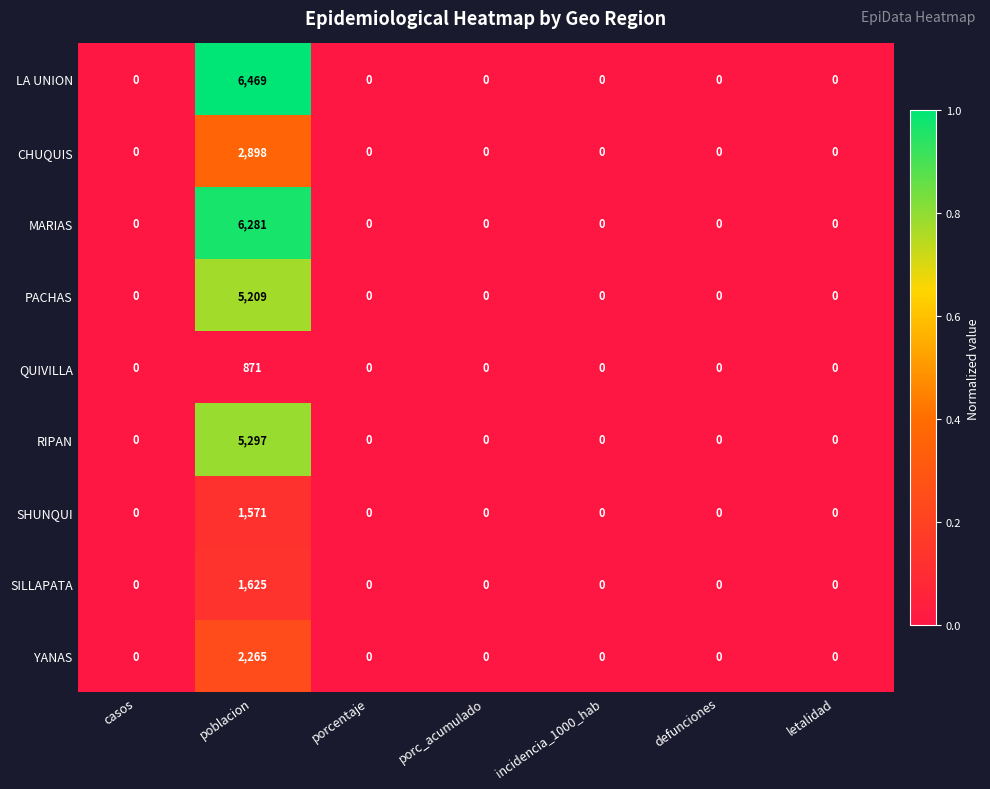

What is the sum of all SHUNQUI values?

1571